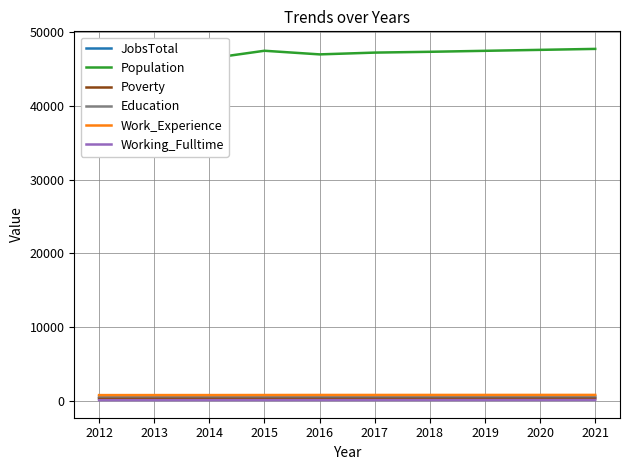

True or false: Poverty and Education intersect in this chart.

False